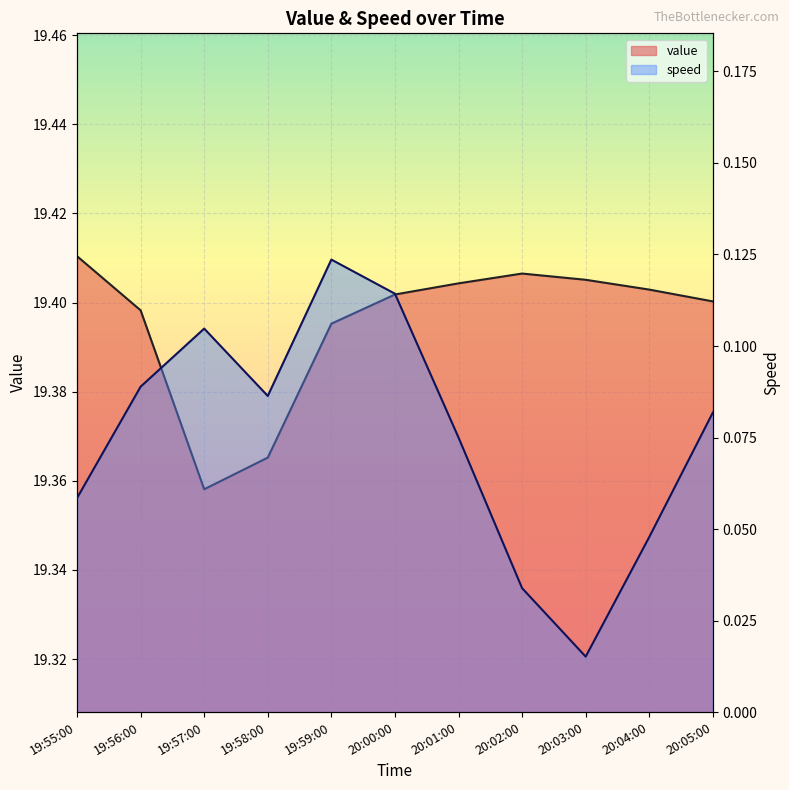

At which label does speed reach its minimum?

20:03:00